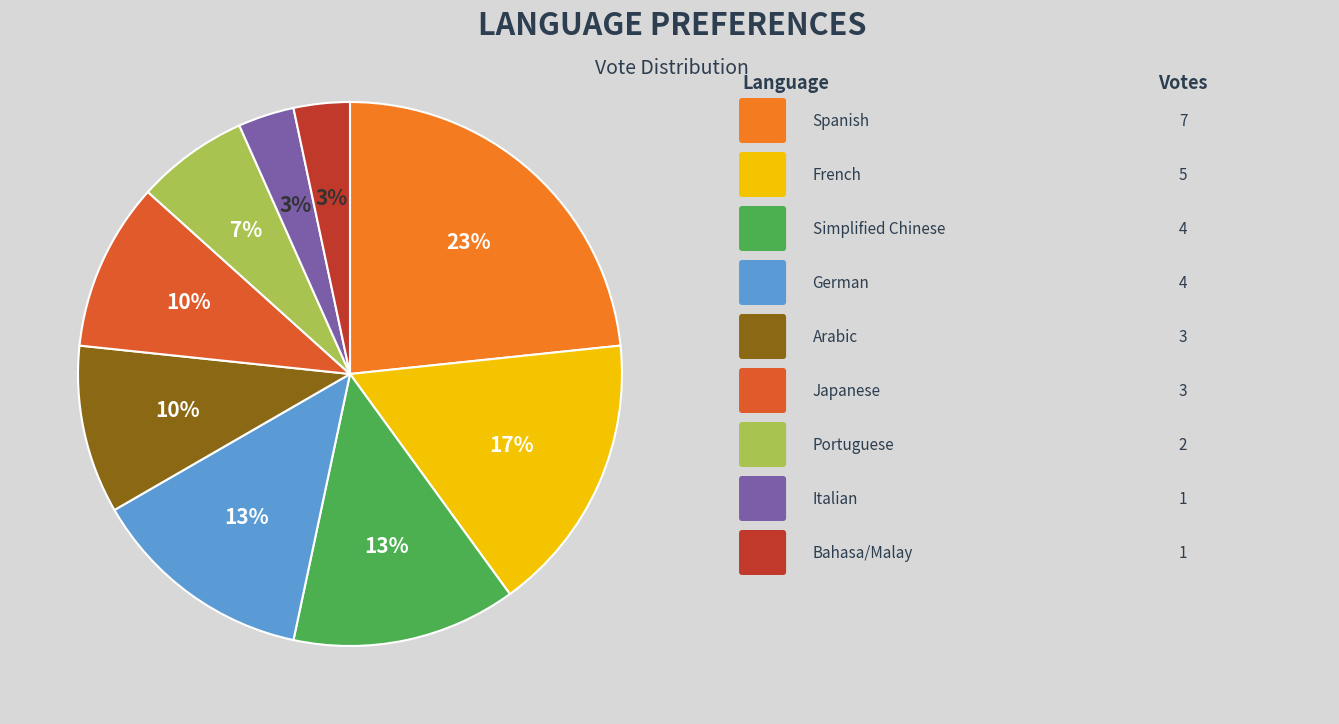

Is there any slice that represents more than half of the pie?

No